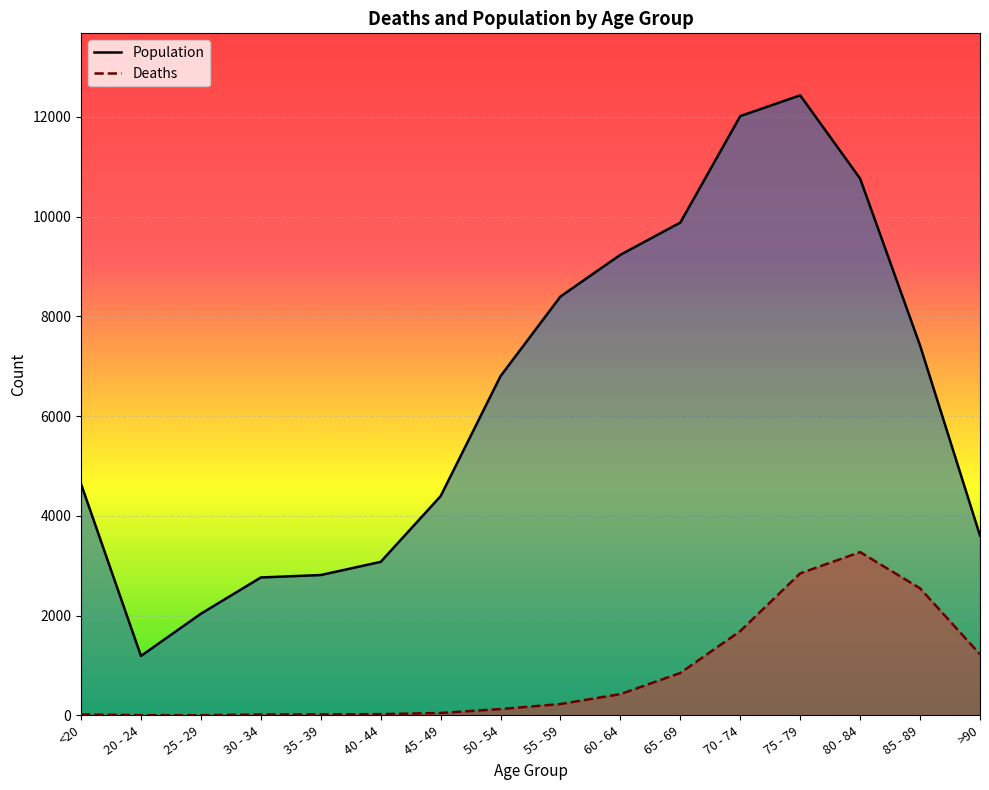

Does the chart display data point markers on the line(s)?

No